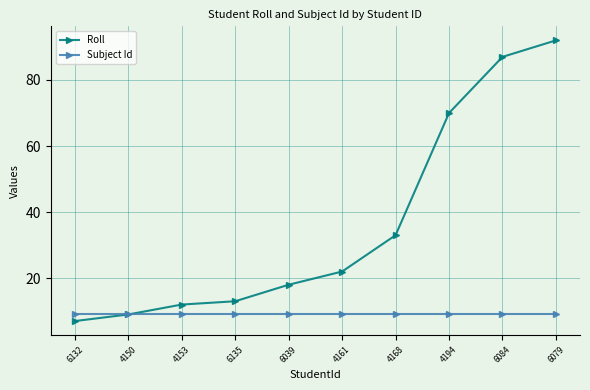

What are all the series names shown in the legend?

Roll, Subject Id